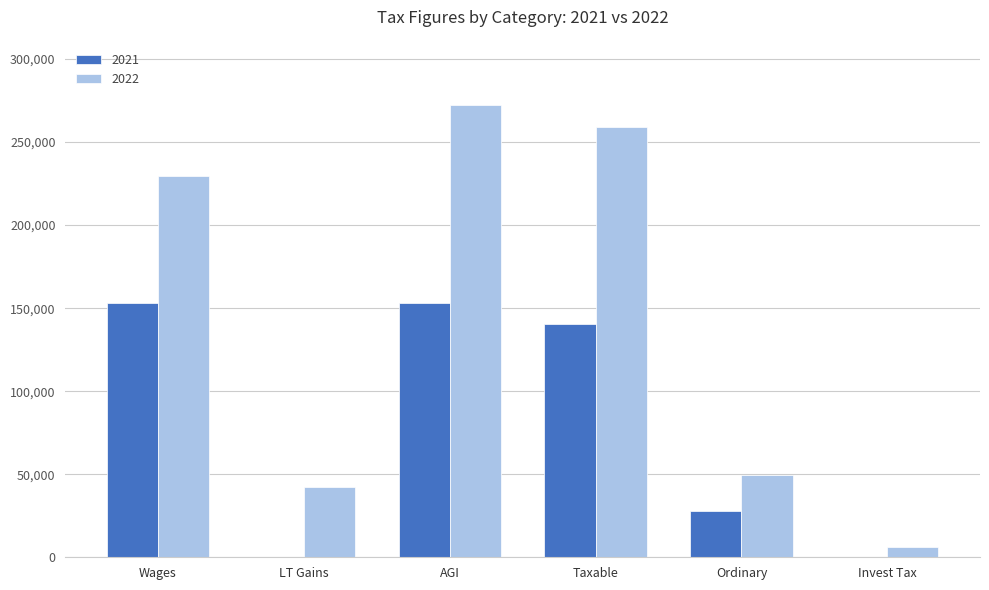

How many data points in 2022 are above 229621?

3